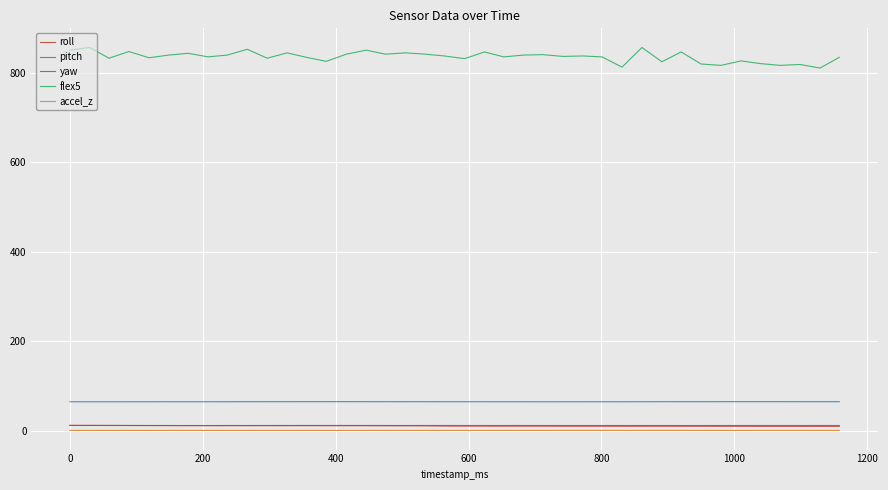

What is the difference between the second highest and second lowest values in the flex5 series?

44.0